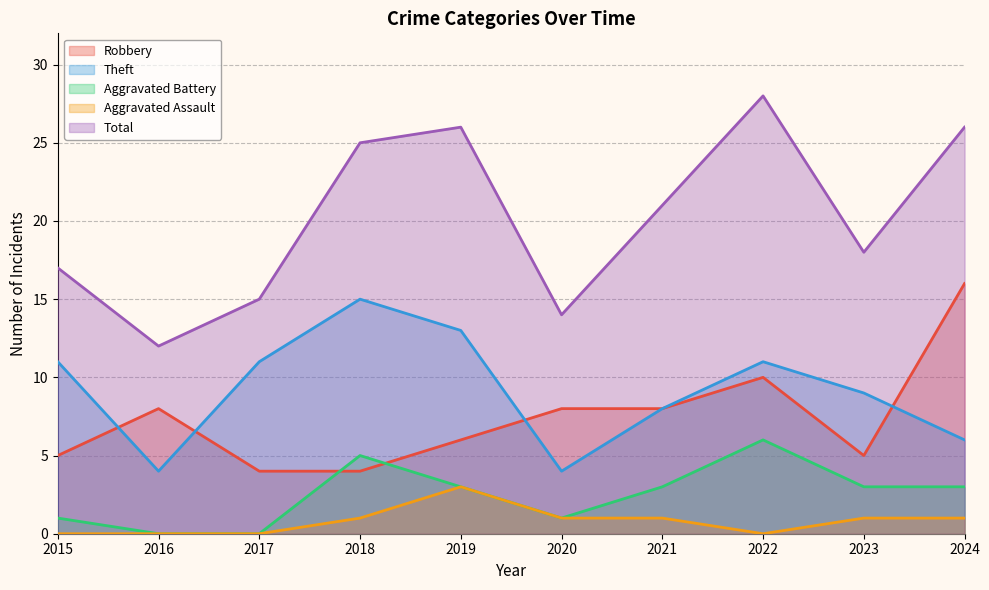

True or false: Aggravated Assault and Robbery intersect in this chart.

False